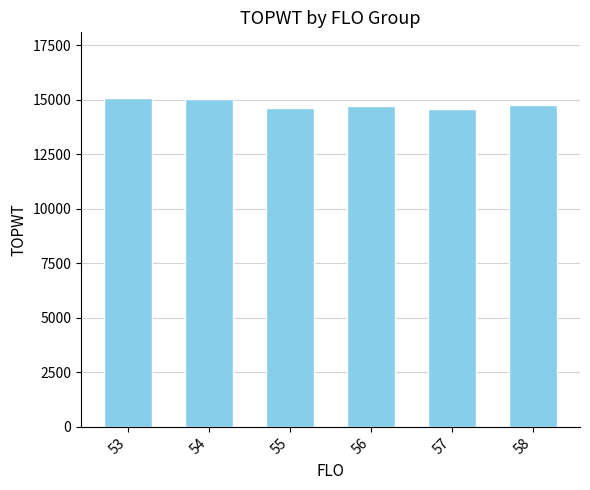

What is the ratio of the value at 53 to the value at 58?

1.0